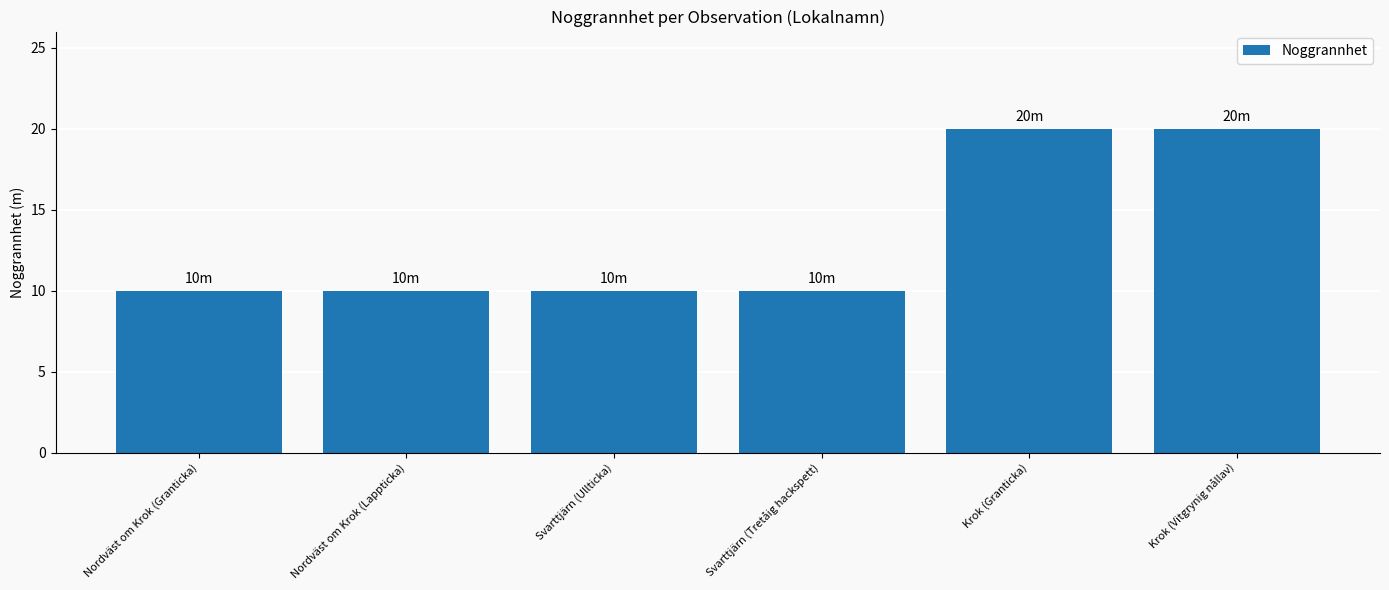

Reading left to right, extract all data points from this chart.

10	10	10	10	20	20